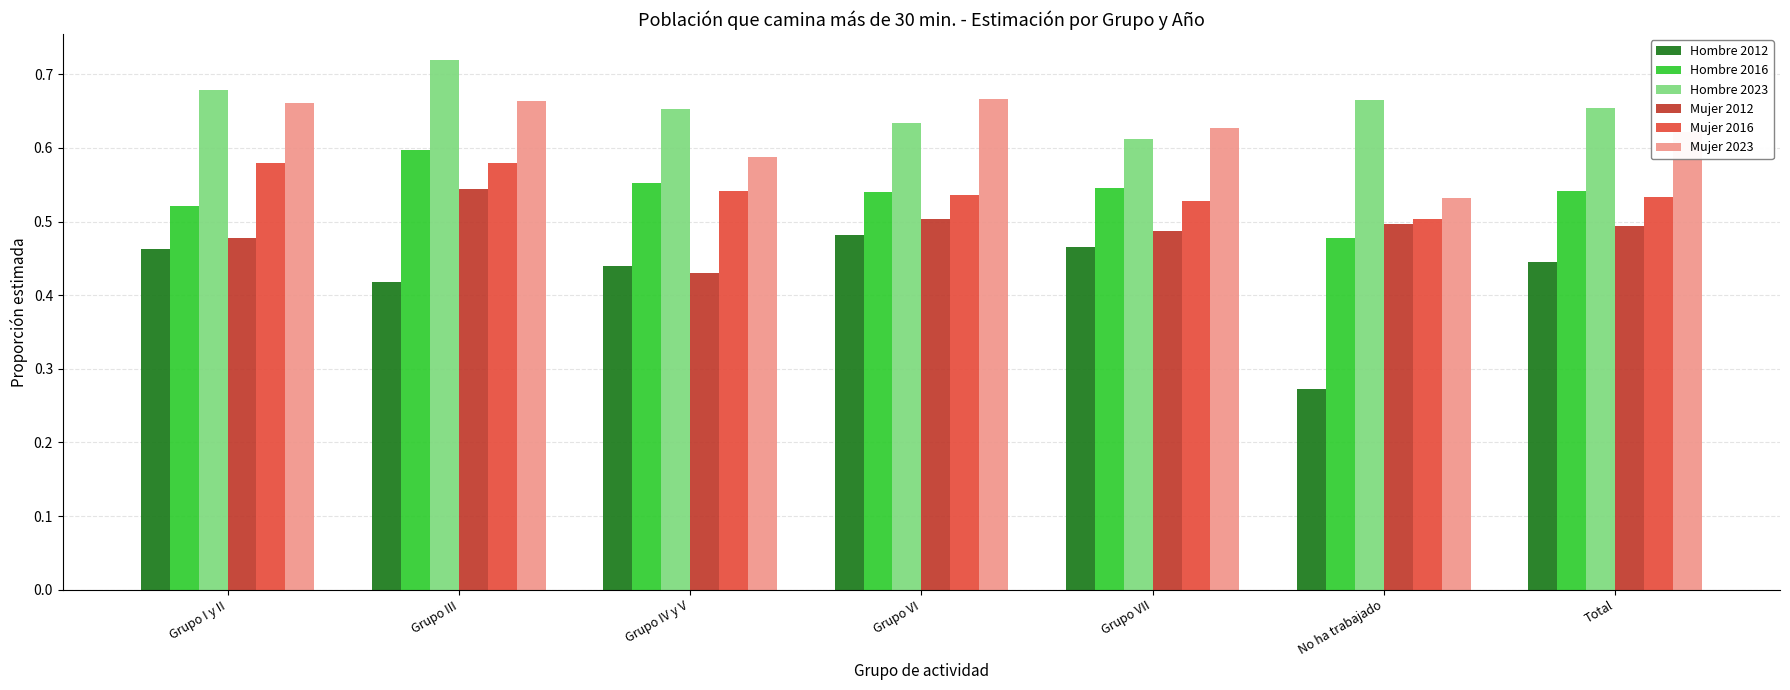

Which series has the widest spread of values?

Hombre 2012